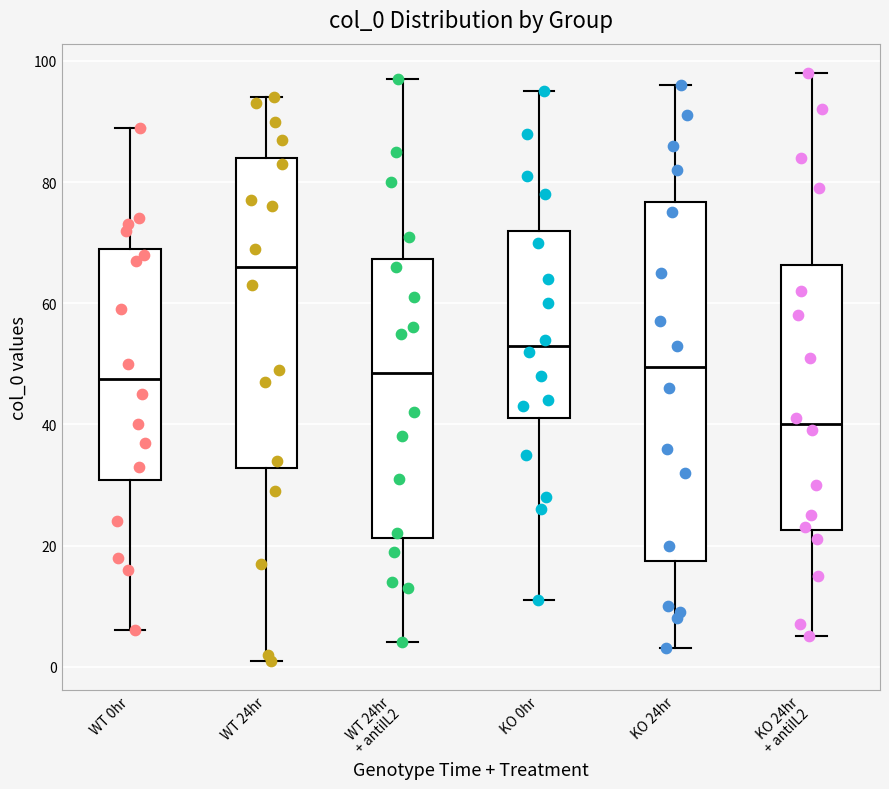

Where does the lower whisker of the box for WT 24hr end on the y-axis? The values are not printed on the chart, so give them approximately, as read against the axis.

2